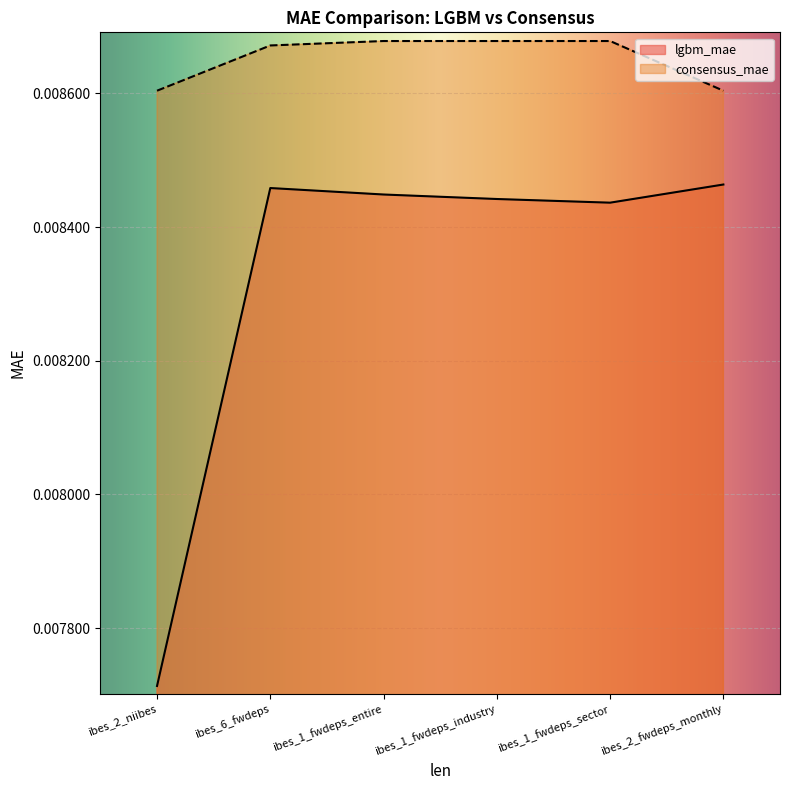

Which series has the widest spread of values?

lgbm_mae